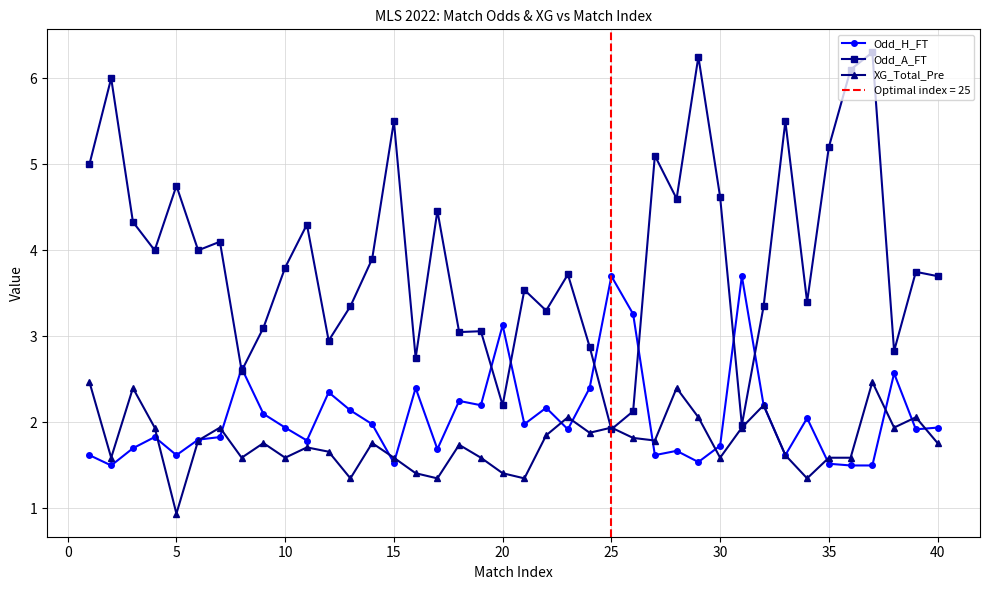

Does the chart display data point markers on the line(s)?

Yes